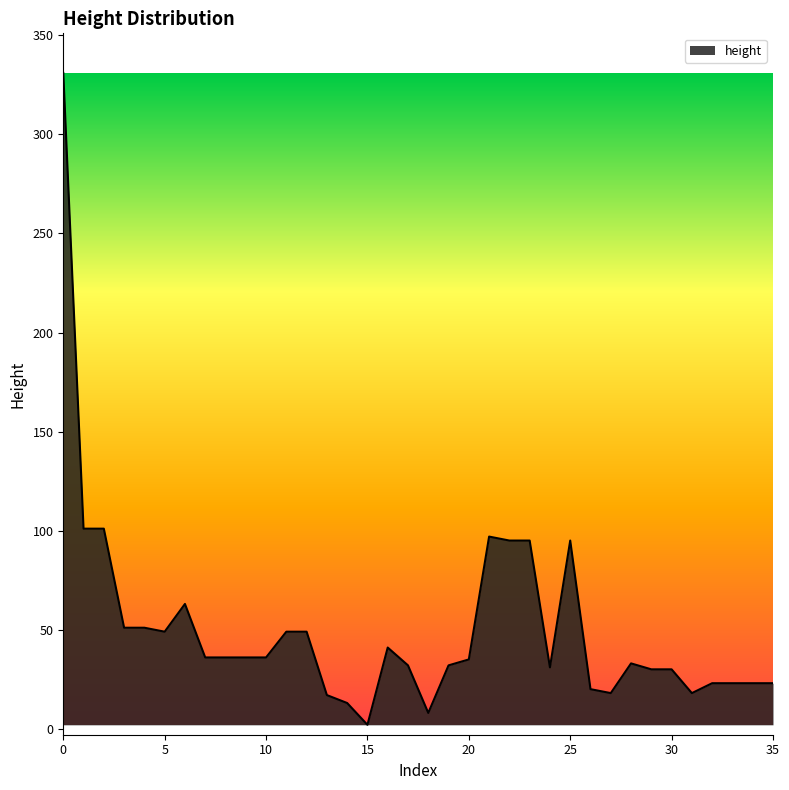

What is the greatest value displayed?

331